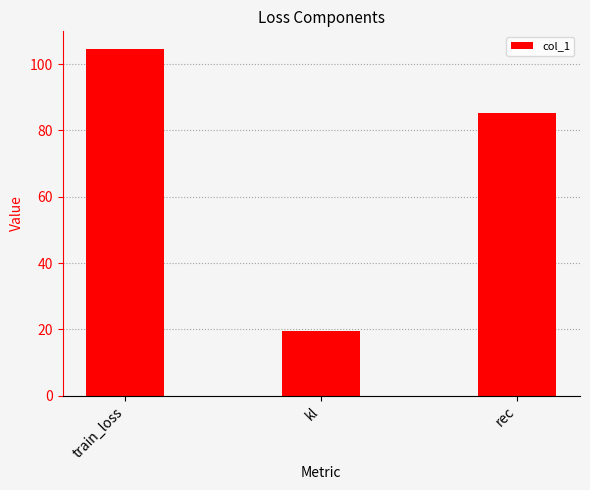

Approximately how many times larger is the value at train_loss compared to kl?

5.4